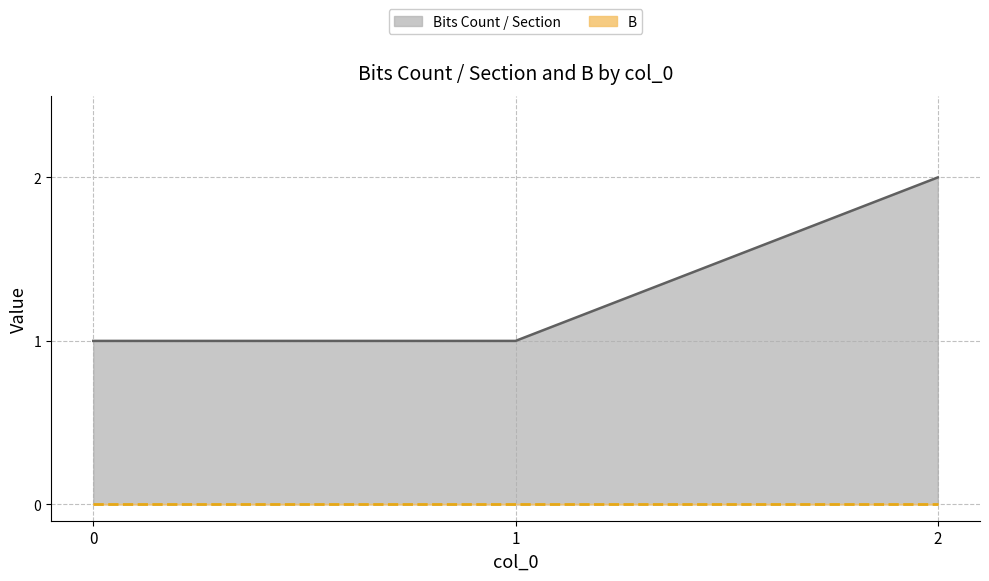

Rank the categories by value from lowest to highest.

0, 1, 2